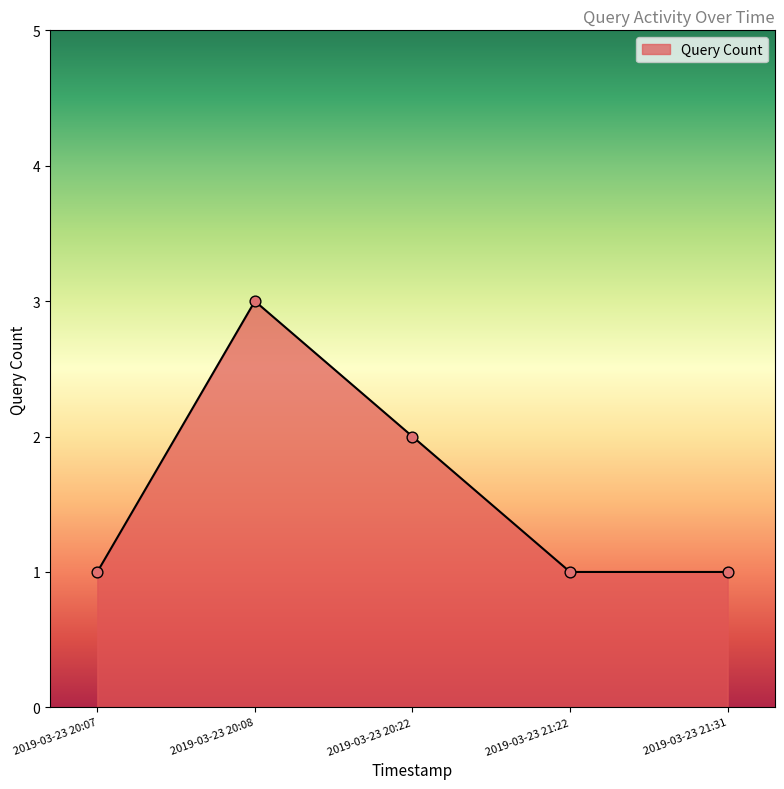

What is the change in value from 2019-03-23 20:08 to 2019-03-23 21:31?

-2